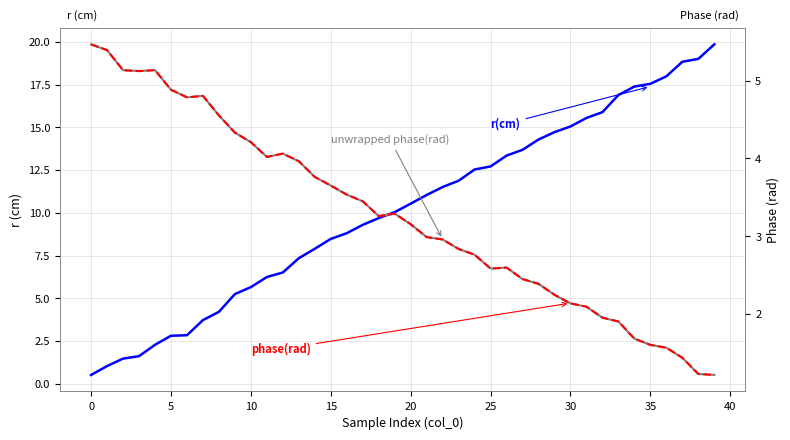

How many data points in r(cm) are above 10?

21